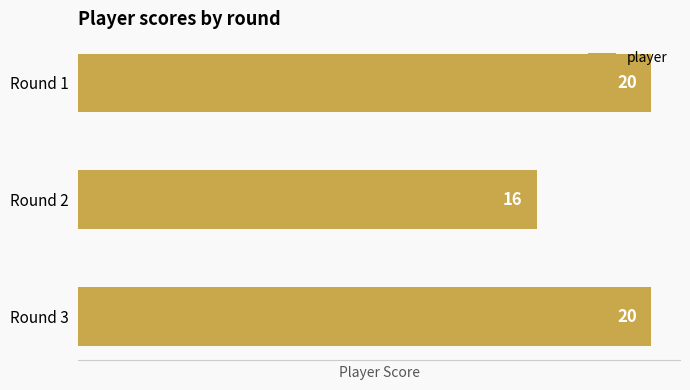

Between Round 3 and Round 2, which is larger?

Round 3